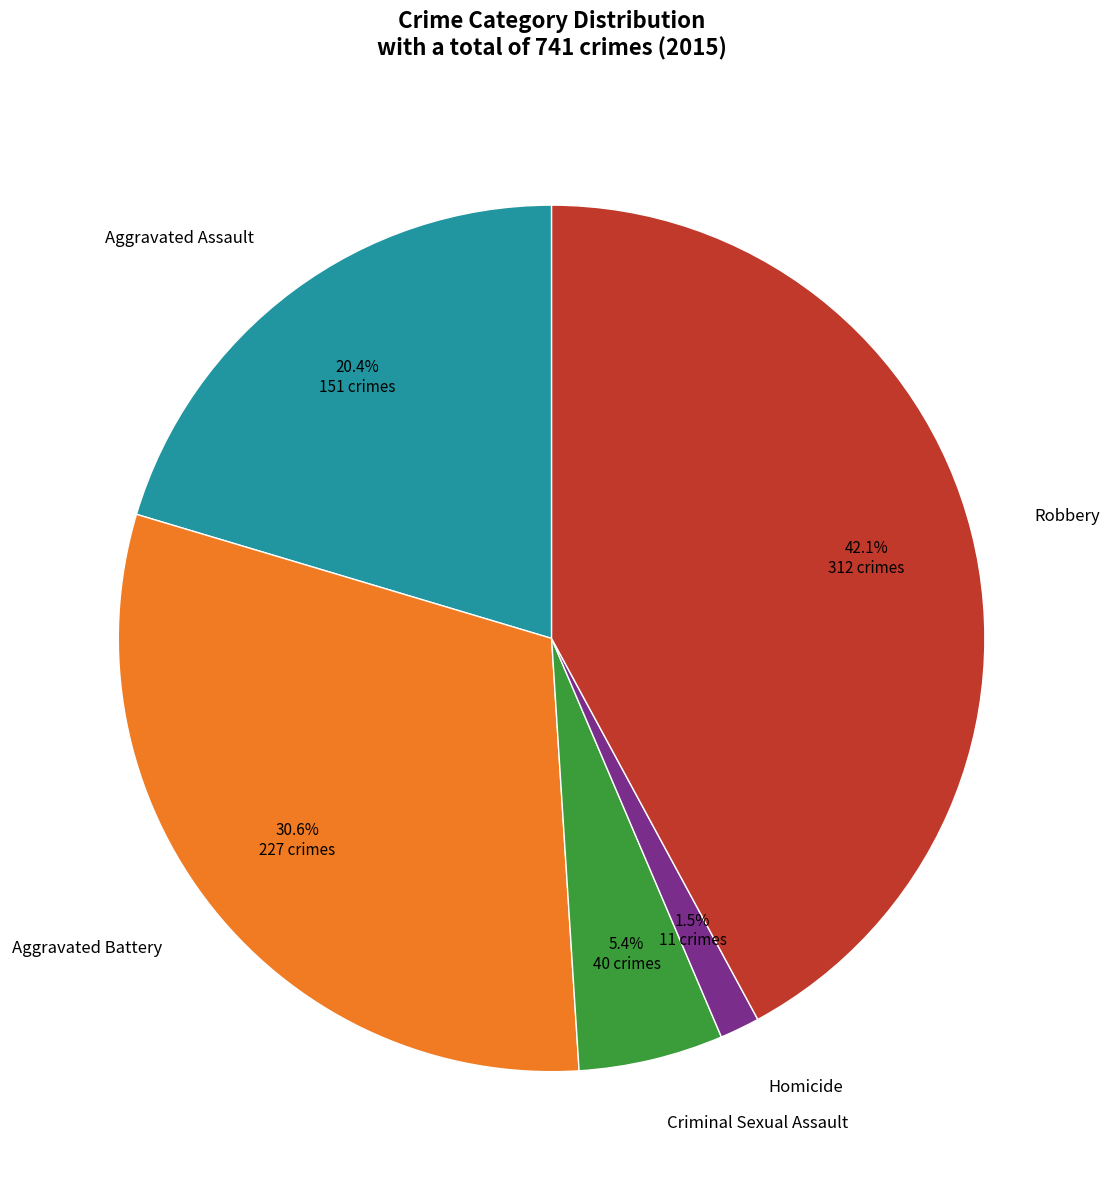

To the nearest percent, what is the average slice percentage?

20%